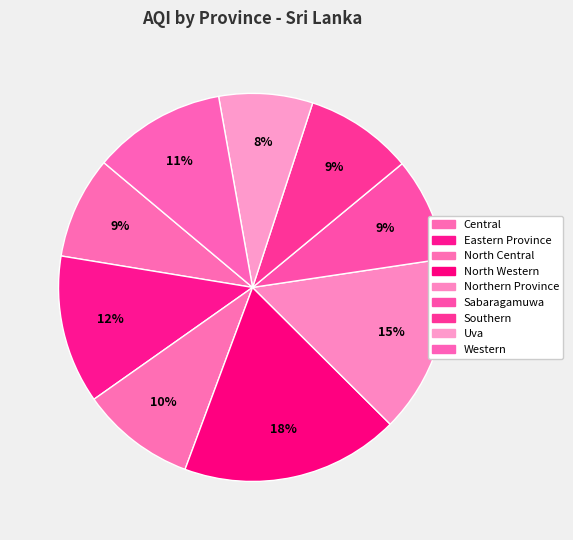

Is North Western the majority of the pie?

No